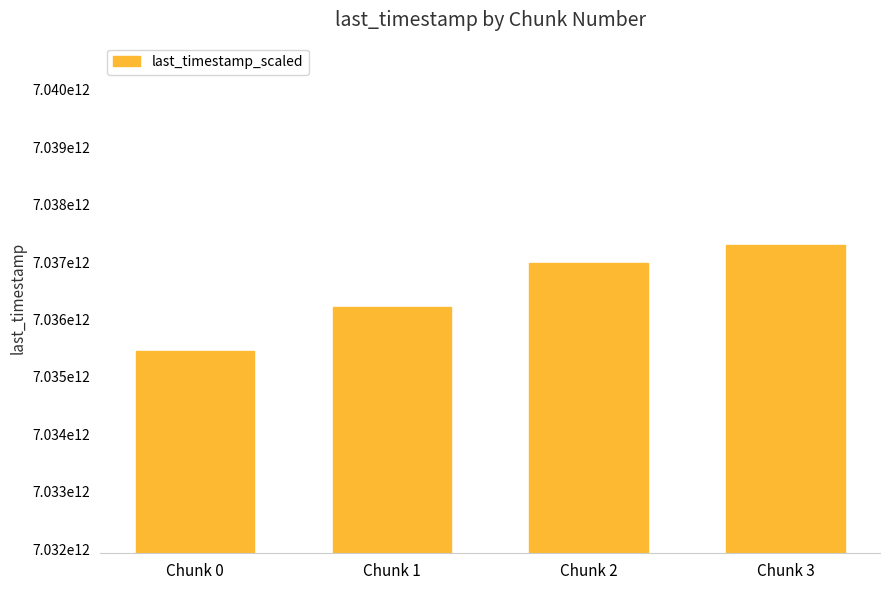

How many bars are there in total?

4